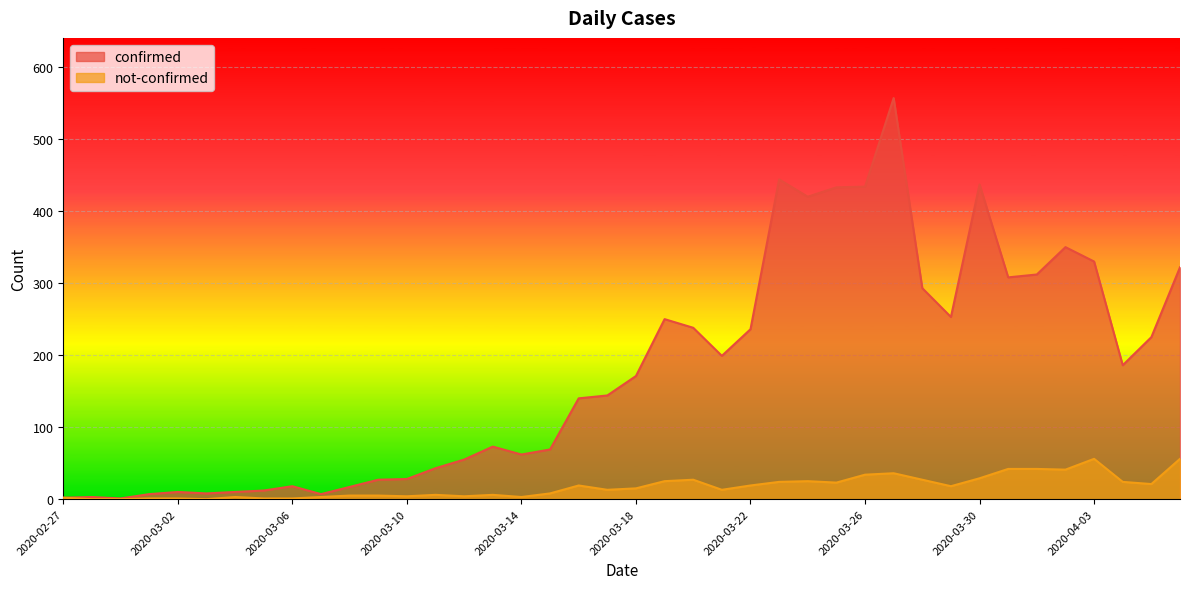

The value of confirmed at 2020-03-19 is 250. True or false?

True